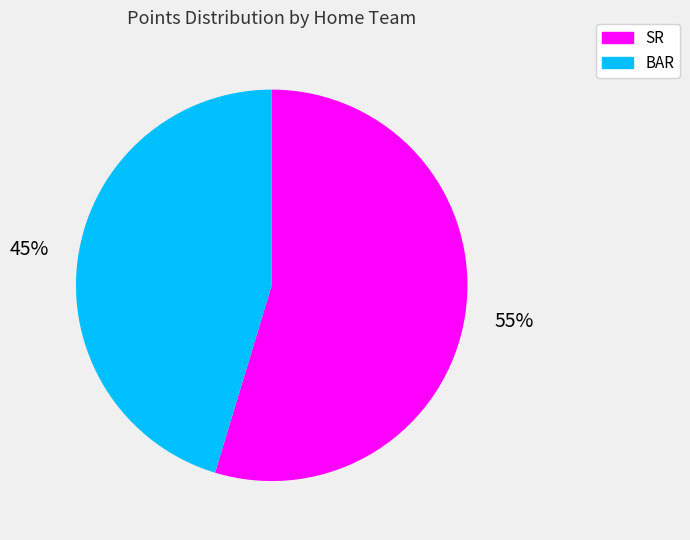

To the nearest percent, what portion does SR represent?

55%